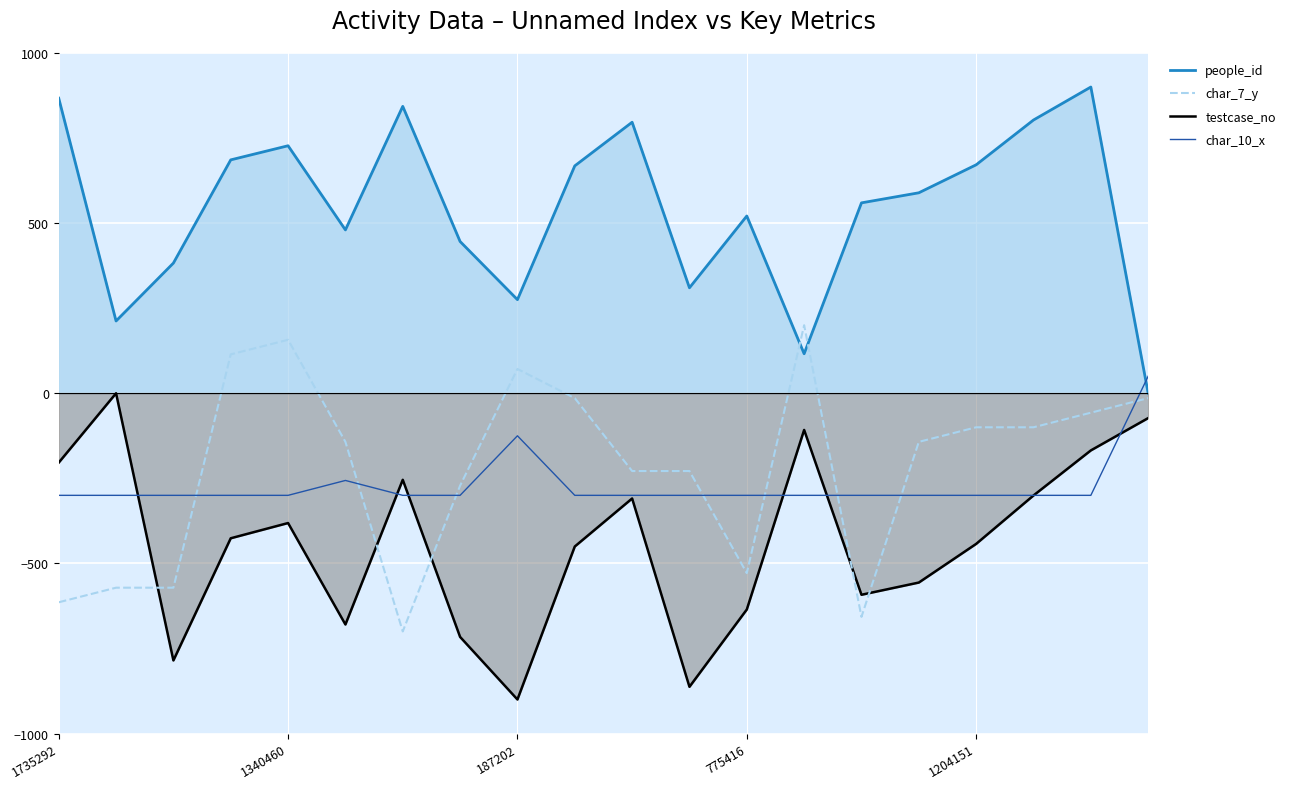

What is the total value across all series at 9?

-314.3